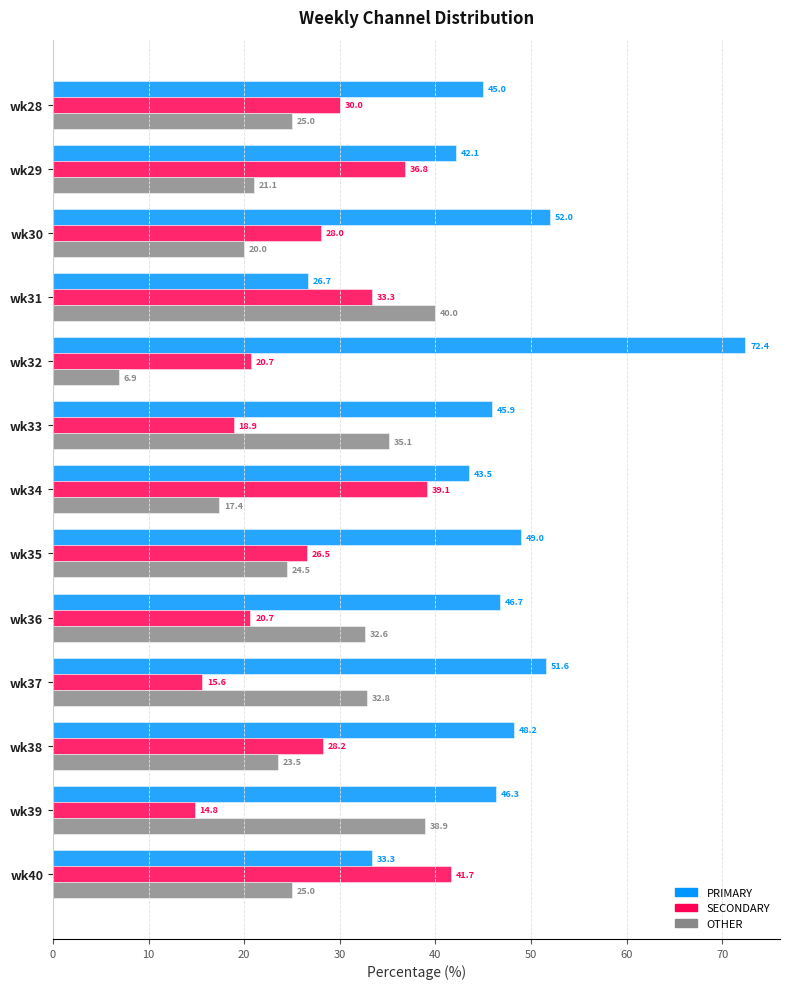

Which series has the largest total across all categories?

PRIMARY